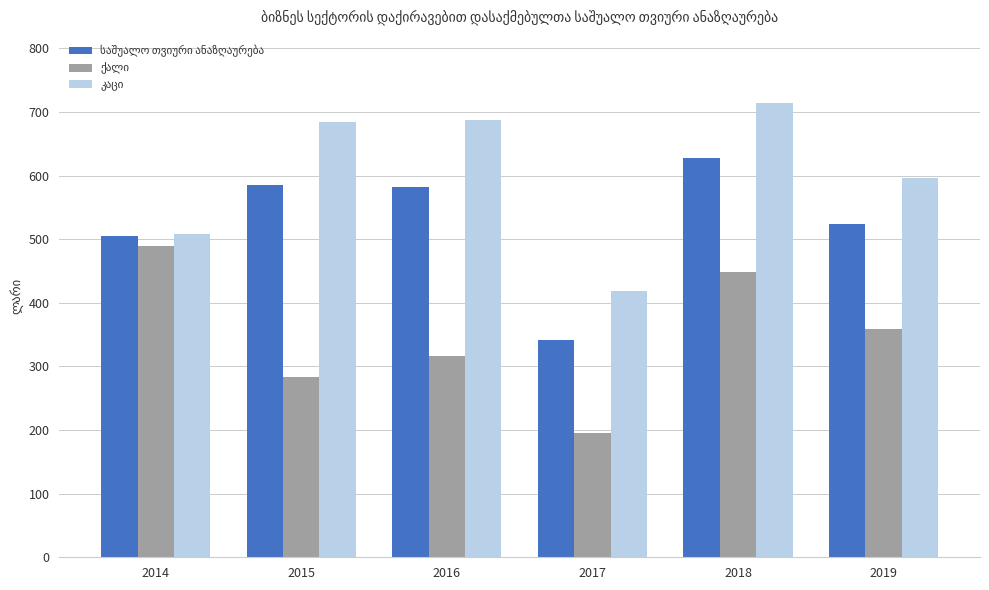

What is the total value across all series at 2018?

1789.7